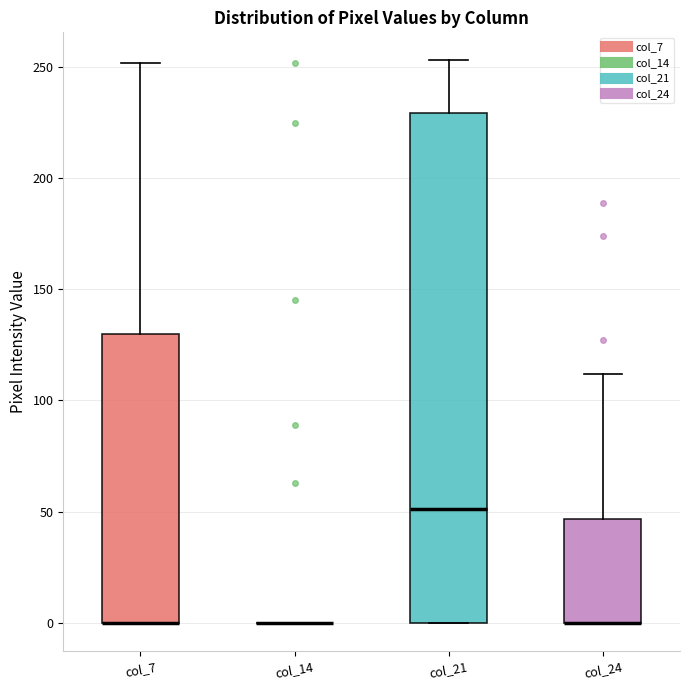

Reading left to right, transcribe this box plot: for each box, give where its median line is, the range the box spans, and where its two whiskers end, as read against the y-axis. The values are not printed on the chart, so give them approximately, as read against the axis.

col_7: median 0 (drawn on the box's lower edge), box 0 to 130, whiskers 0 to 250
col_14: box collapsed to a line at 0, whiskers 0 to 0
col_21: median 50, box 0 to 230, whiskers 0 to 255
col_24: median 0 (drawn on the box's lower edge), box 0 to 45, whiskers 0 to 110